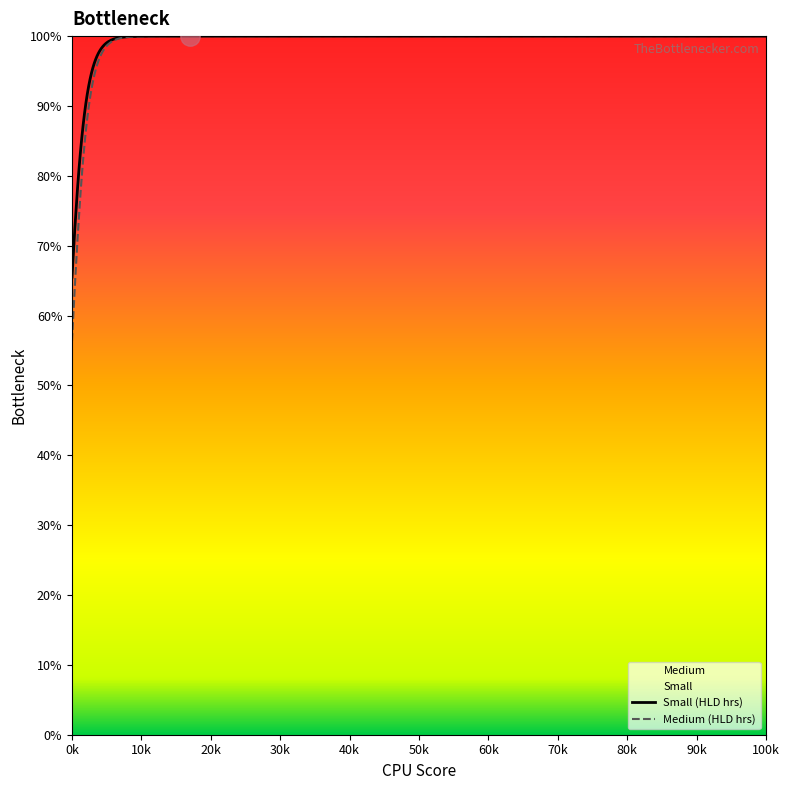

What is the minimum value shown in the chart?

56.4